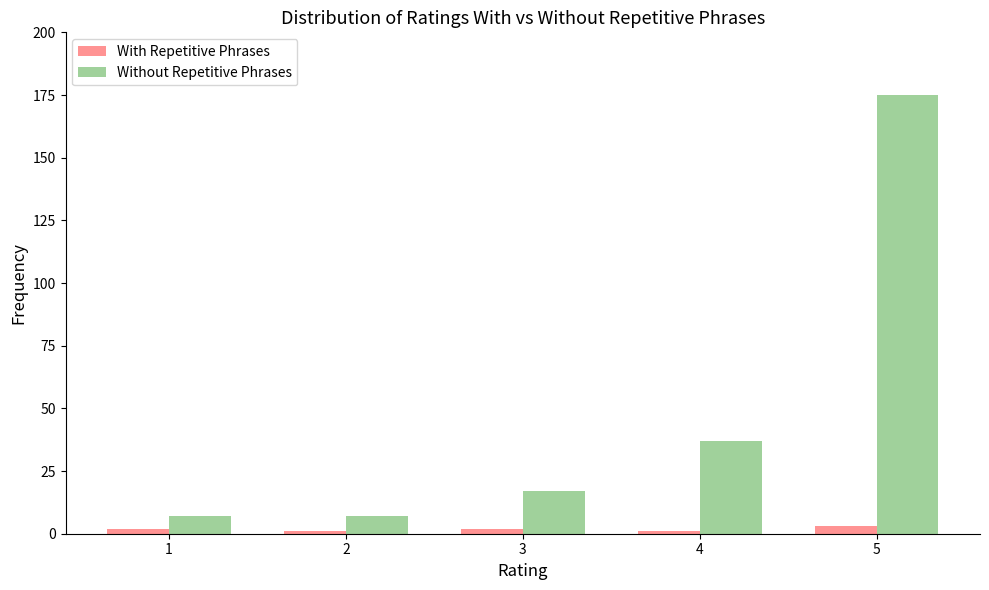

Are the bars grouped side by side (vs. stacked)?

Yes